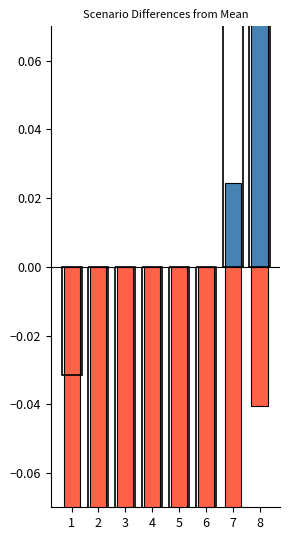

Reading left to right, list all the values displayed in this chart.

Positive deviation: 0.0	0.0	0.0	0.0	0.0	0.0	0.0	0.1
Negative deviation: -0.2	-0.2	-0.3	-0.3	-0.2	-0.2	-0.1	-0.0
Outline: -0.0	-0.1	-0.1	-0.2	-0.2	-0.1	0.1	0.2